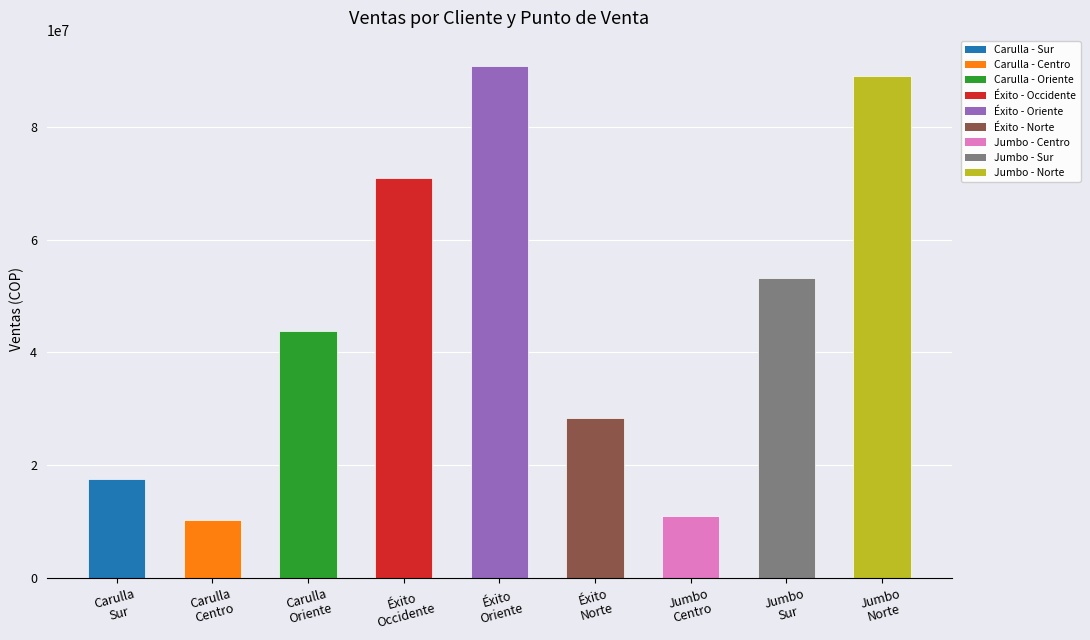

What is the minimum value shown in the chart?

10231700